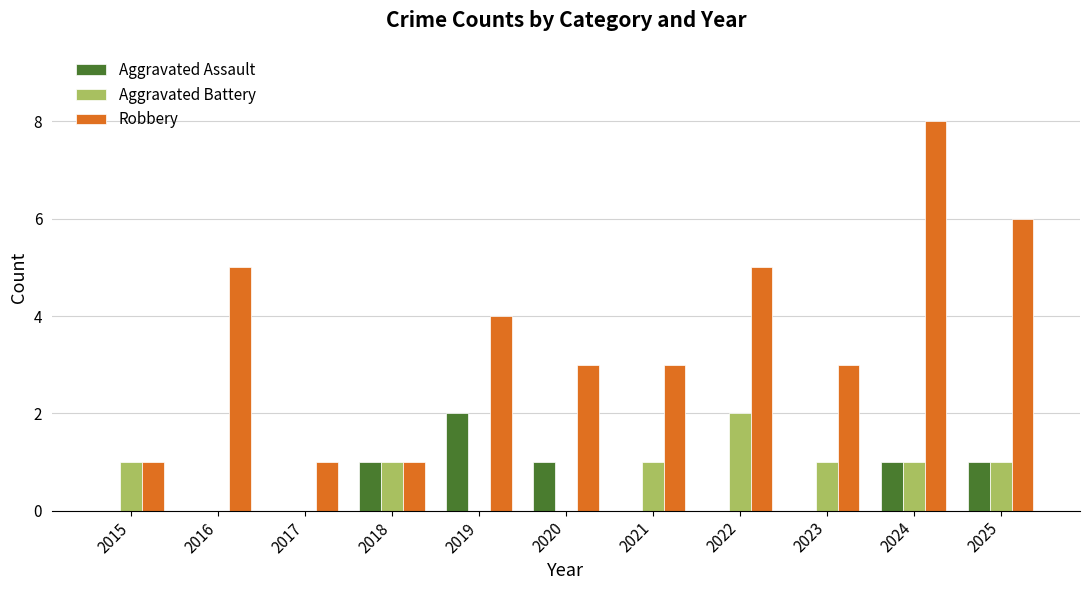

What is the total value across all series at 2020?

4